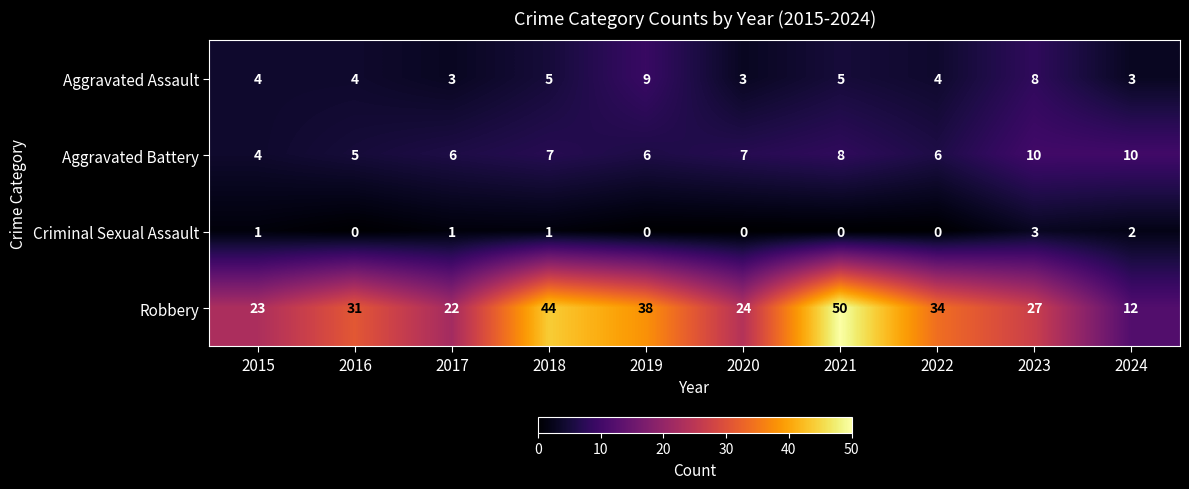

What is the difference between the maximum and minimum values in the Criminal Sexual Assault series?

3